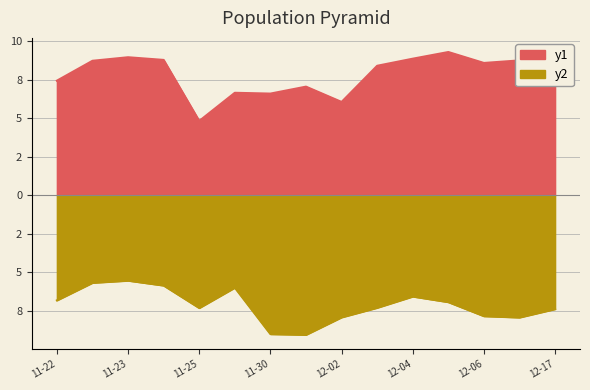

Read the spi2 value at 12-02.

-7.9